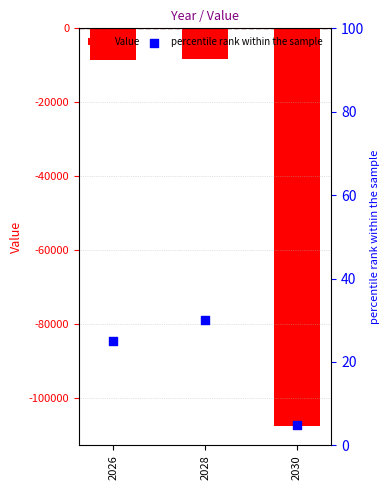

At which category is the sum across all series the highest?

2028